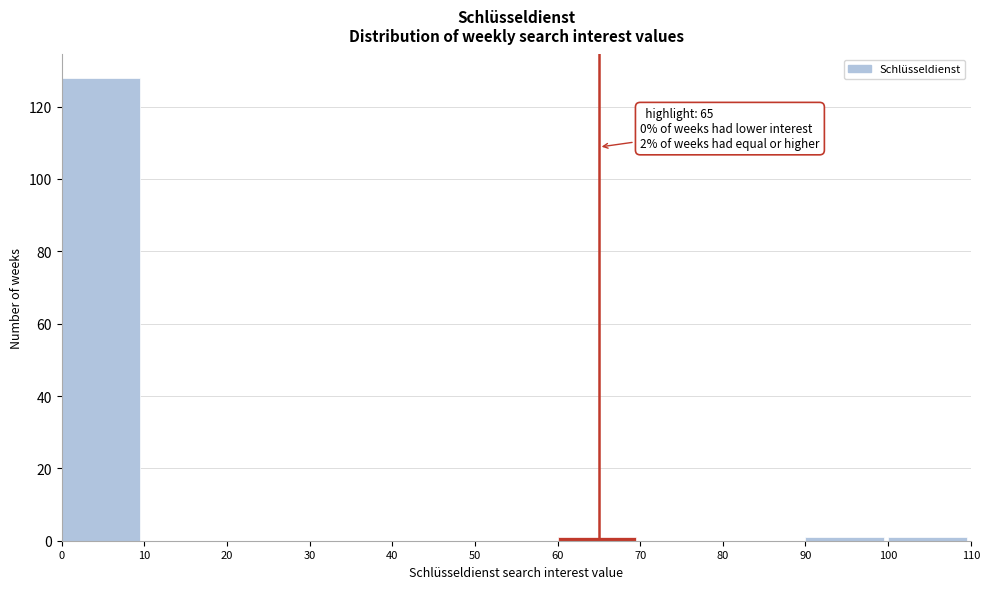

Which range on the x-axis has the tallest bar?

0 to 10